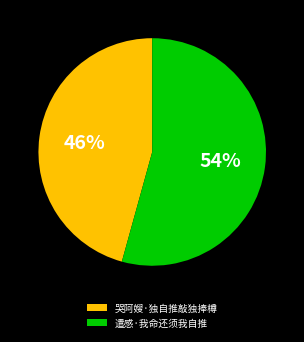

Approximately how many times larger is the value at 遣感·我命还须我自推 compared to 哭阿嫂·独自推敲独捧樽?

1.2